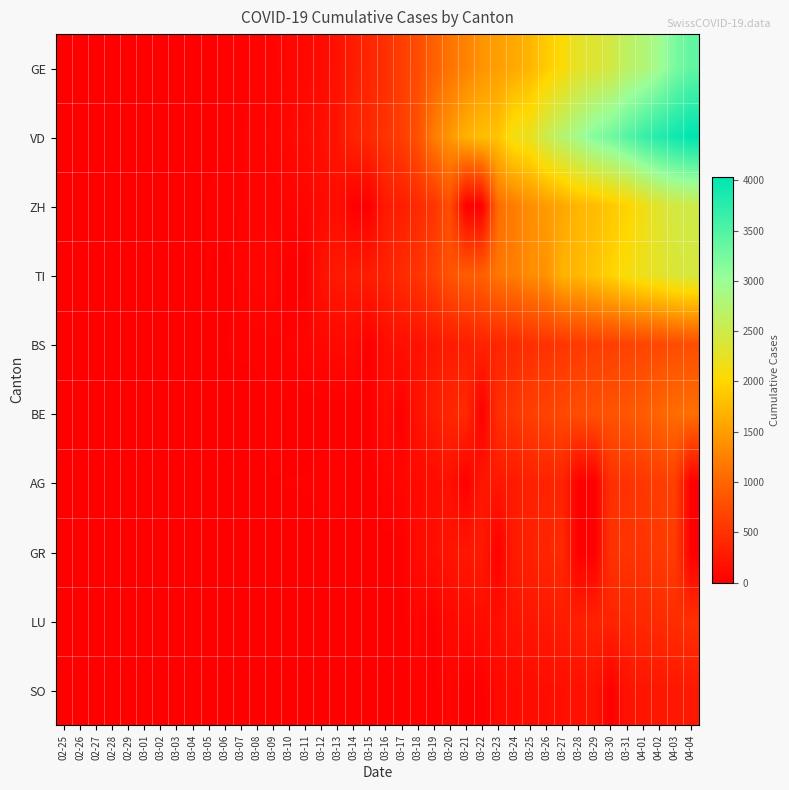

Reading left to right, extract all data points from this chart.

GE: 02-25=0	02-26=1	02-27=1	02-28=3	02-29=5	03-01=7	03-02=7	03-03=9	03-04=9	03-05=13	03-06=17	03-07=26	03-08=35	03-09=44	03-10=68	03-11=79	03-12=108	03-13=173	03-14=282	03-15=372	03-16=472	03-17=619	03-18=751	03-19=961	03-20=1136	03-21=1262	03-22=1417	03-23=1509	03-24=1598	03-25=1708	03-26=1902	03-27=2051	03-28=2277	03-29=2349	03-30=2450	03-31=2657	04-01=2775	04-02=2938	04-03=3220	04-04=3384
VD: 02-25=0	02-26=0	02-27=0	02-28=0	02-29=0	03-01=0	03-02=3	03-03=3	03-04=4	03-05=5	03-06=23	03-07=30	03-08=40	03-09=51	03-10=77	03-11=108	03-12=156	03-13=204	03-14=350	03-15=406	03-16=508	03-17=608	03-18=796	03-19=1212	03-20=1432	03-21=1676	03-22=1782	03-23=1822	03-24=2162	03-25=2215	03-26=2532	03-27=2745	03-28=2936	03-29=3168	03-30=3272	03-31=3465	04-01=3639	04-02=3796	04-03=3915	04-04=4035
ZH: 02-25=1	02-26=2	02-27=4	02-28=2	02-29=0	03-01=0	03-02=2	03-03=9	03-04=0	03-05=19	03-06=26	03-07=30	03-08=37	03-09=40	03-10=49	03-11=59	03-12=92	03-13=140	03-14=0	03-15=0	03-16=270	03-17=294	03-18=424	03-19=526	03-20=773	03-21=0	03-22=0	03-23=1068	03-24=1211	03-25=1363	03-26=1476	03-27=1578	03-28=1720	03-29=1758	03-30=1874	03-31=1960	04-01=2148	04-02=2323	04-03=2452	04-04=2492
TI: 02-25=1	02-26=0	02-27=0	02-28=0	02-29=0	03-01=0	03-02=2	03-03=4	03-04=5	03-05=18	03-06=0	03-07=45	03-08=58	03-09=68	03-10=0	03-11=0	03-12=180	03-13=258	03-14=265	03-15=291	03-16=330	03-17=422	03-18=511	03-19=638	03-20=834	03-21=918	03-22=939	03-23=1165	03-24=1211	03-25=1354	03-26=1401	03-27=1688	03-28=1727	03-29=1837	03-30=1962	03-31=2091	04-01=2195	04-02=2271	04-03=2377	04-04=2422
BS: 02-25=0	02-26=0	02-27=1	02-28=1	02-29=1	03-01=1	03-02=1	03-03=3	03-04=3	03-05=8	03-06=15	03-07=21	03-08=24	03-09=28	03-10=33	03-11=49	03-12=73	03-13=92	03-14=100	03-15=0	03-16=144	03-17=165	03-18=182	03-19=222	03-20=272	03-21=299	03-22=358	03-23=376	03-24=414	03-25=466	03-26=505	03-27=534	03-28=573	03-29=609	03-30=621	03-31=657	04-01=691	04-02=718	04-03=758	04-04=771
BE: 02-25=0	02-26=0	02-27=0	02-28=1	02-29=0	03-01=2	03-02=4	03-03=0	03-04=6	03-05=0	03-06=17	03-07=0	03-08=0	03-09=34	03-10=0	03-11=0	03-12=0	03-13=0	03-14=0	03-15=0	03-16=123	03-17=0	03-18=193	03-19=282	03-20=377	03-21=418	03-22=0	03-23=470	03-24=532	03-25=624	03-26=660	03-27=718	03-28=767	03-29=798	03-30=826	03-31=856	04-01=909	04-02=1003	04-03=1073	04-04=1106
AG: 02-25=0	02-26=0	02-27=0	02-28=1	02-29=0	03-01=0	03-02=2	03-03=6	03-04=7	03-05=9	03-06=12	03-07=0	03-08=0	03-09=14	03-10=17	03-11=18	03-12=27	03-13=32	03-14=0	03-15=0	03-16=52	03-17=67	03-18=101	03-19=118	03-20=168	03-21=0	03-22=232	03-23=241	03-24=266	03-25=319	03-26=349	03-27=364	03-28=0	03-29=0	03-30=481	03-31=499	04-01=549	04-02=592	04-03=626	04-04=0
GR: 02-25=0	02-26=0	02-27=0	02-28=0	02-29=0	03-01=0	03-02=0	03-03=0	03-04=0	03-05=0	03-06=0	03-07=0	03-08=0	03-09=0	03-10=0	03-11=0	03-12=0	03-13=0	03-14=0	03-15=0	03-16=0	03-17=0	03-18=116	03-19=145	03-20=213	03-21=239	03-22=266	03-23=0	03-24=276	03-25=322	03-26=373	03-27=409	03-28=0	03-29=0	03-30=497	03-31=513	04-01=521	04-02=569	04-03=598	04-04=0
LU: 02-25=0	02-26=0	02-27=0	02-28=0	02-29=0	03-01=0	03-02=0	03-03=0	03-04=0	03-05=0	03-06=0	03-07=0	03-08=0	03-09=0	03-10=0	03-11=0	03-12=0	03-13=0	03-14=0	03-15=0	03-16=0	03-17=0	03-18=65	03-19=0	03-20=92	03-21=109	03-22=131	03-23=156	03-24=205	03-25=228	03-26=253	03-27=287	03-28=317	03-29=339	03-30=351	03-31=375	04-01=401	04-02=422	04-03=449	04-04=469
SO: 02-25=0	02-26=0	02-27=0	02-28=0	02-29=0	03-01=0	03-02=0	03-03=0	03-04=0	03-05=0	03-06=1	03-07=0	03-08=0	03-09=0	03-10=0	03-11=0	03-12=0	03-13=0	03-14=0	03-15=0	03-16=0	03-17=0	03-18=43	03-19=0	03-20=66	03-21=0	03-22=0	03-23=95	03-24=104	03-25=129	03-26=141	03-27=157	03-28=173	03-29=190	03-30=0	03-31=196	04-01=216	04-02=227	04-03=237	04-04=250